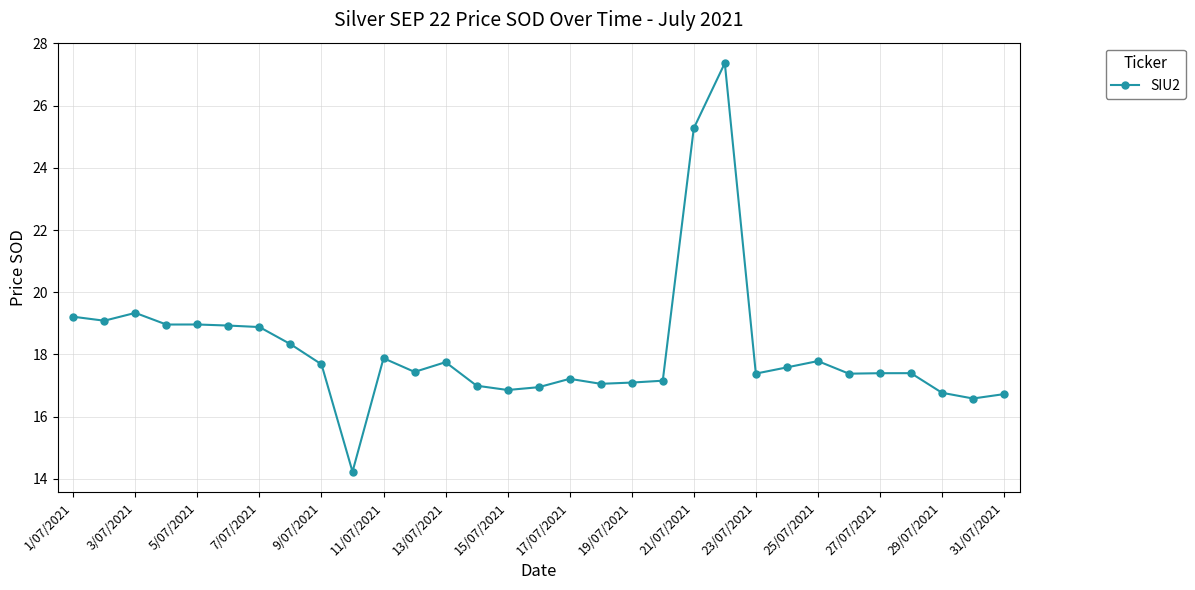

What is the sum of all values?

563.7